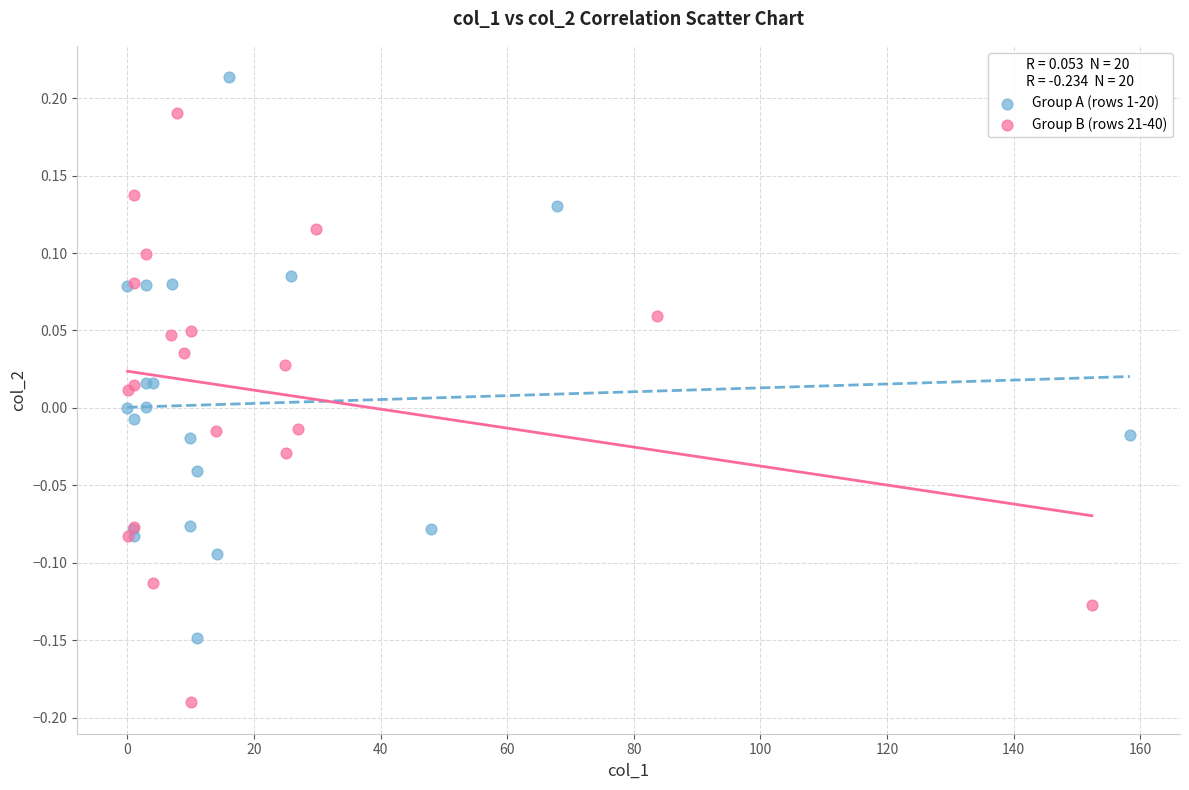

Which series reaches the minimum Y coordinate?

Group B (rows 21-40)